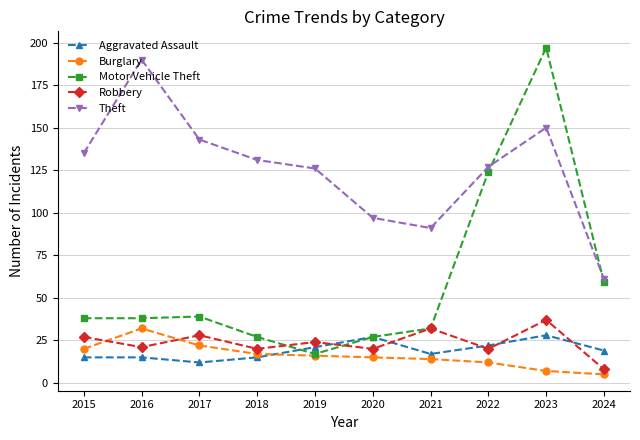

Is this an area chart (filled region under the line)?

No